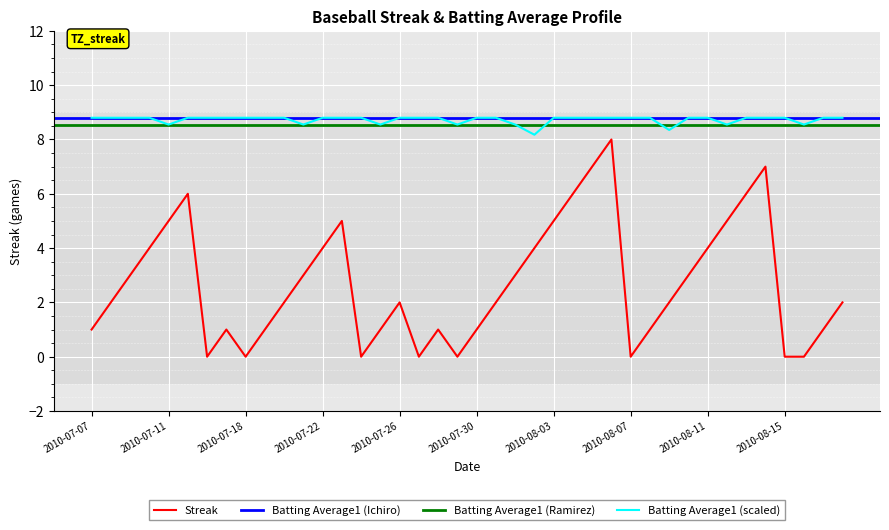

Is it true that Streak equals 5.0 at 2010-07-11?

True